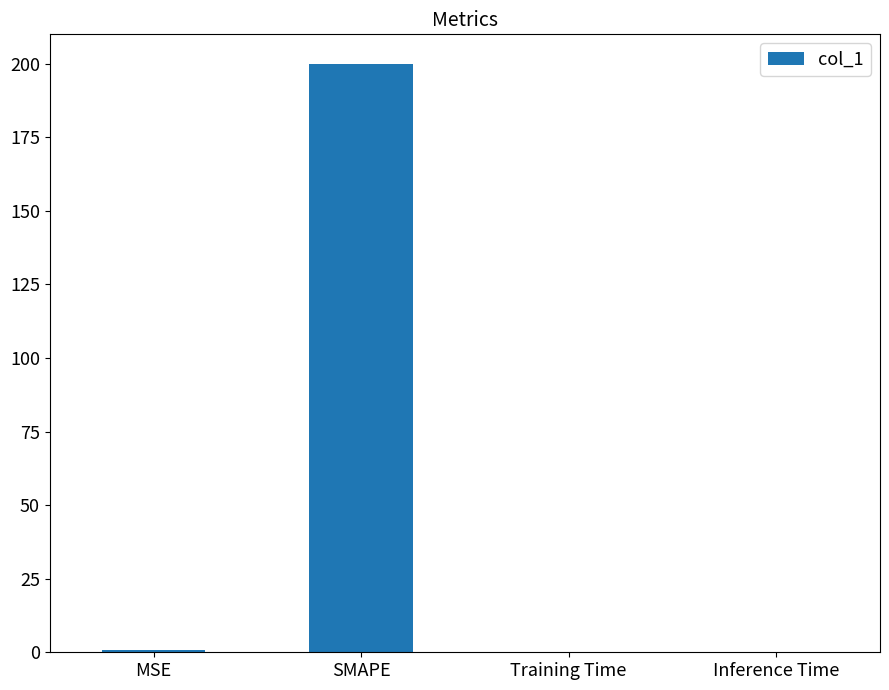

At which category does the chart reach its peak across all series?

SMAPE